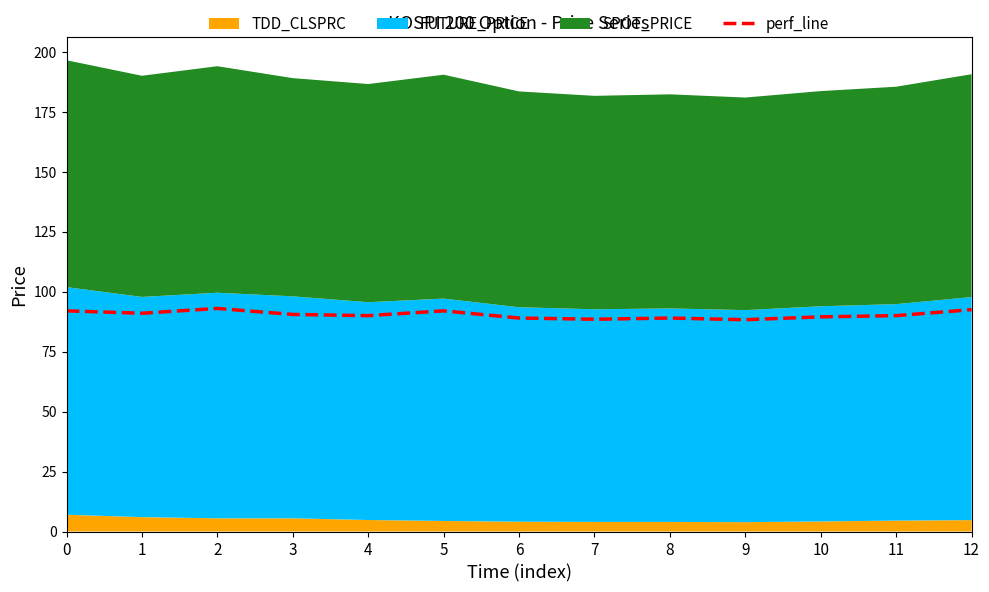

What is the difference between the second highest and minimum values?

4.2